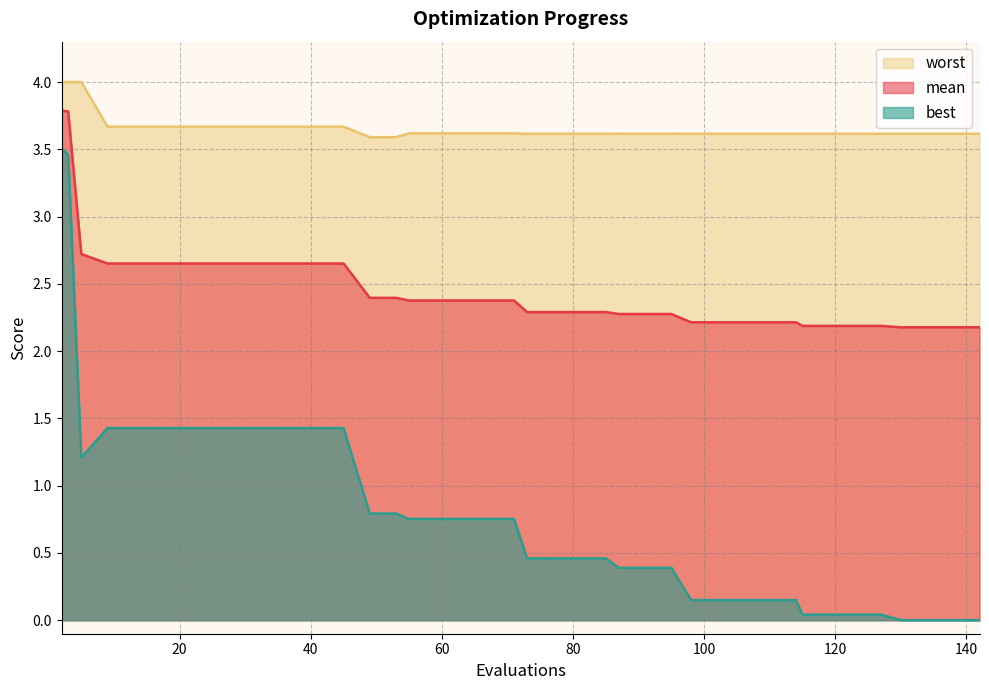

True or false: worst has more than 1 points higher than both neighbors.

False